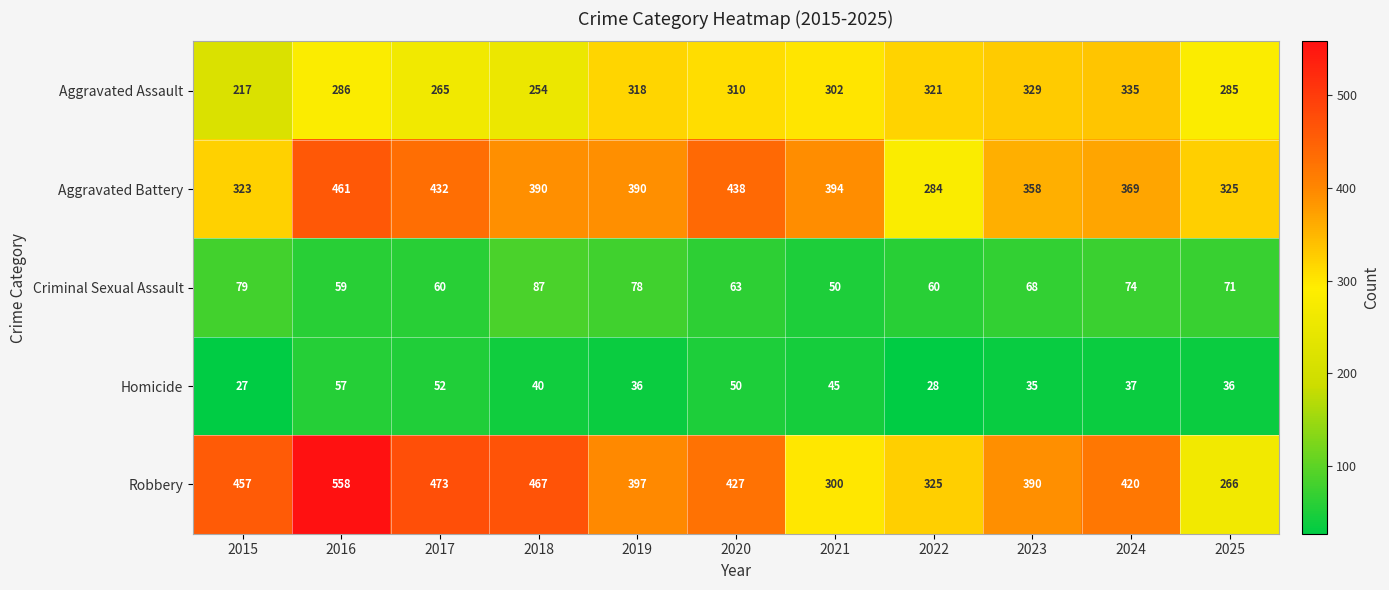

What is the approximate value of Homicide at 2019?

36